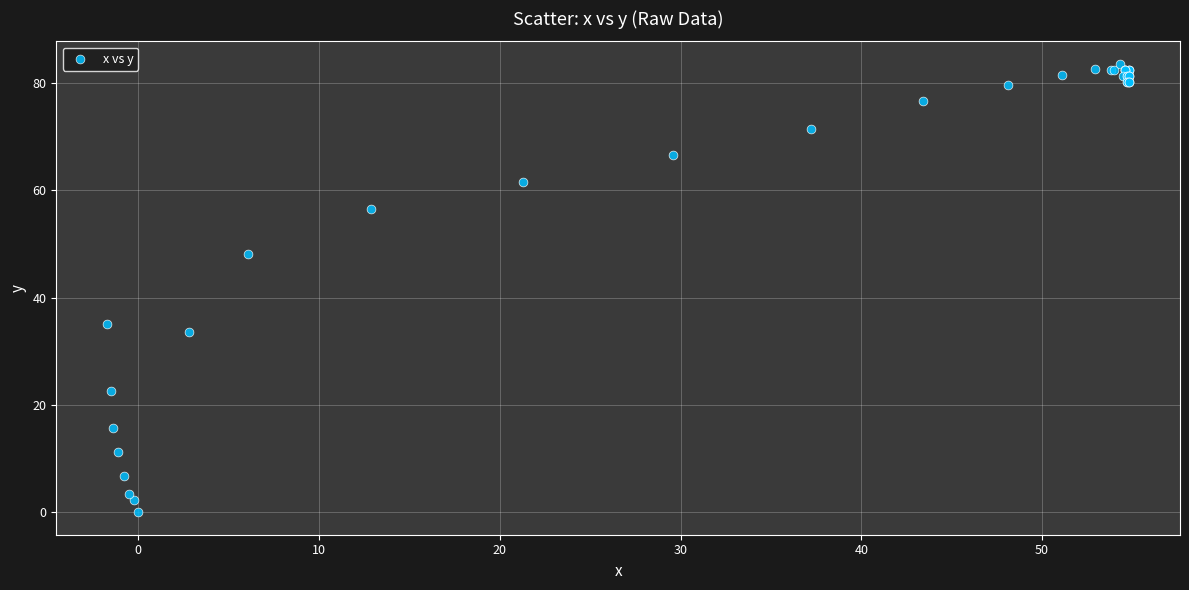

What Y value in the scatter plot is closest to 41?

35.1